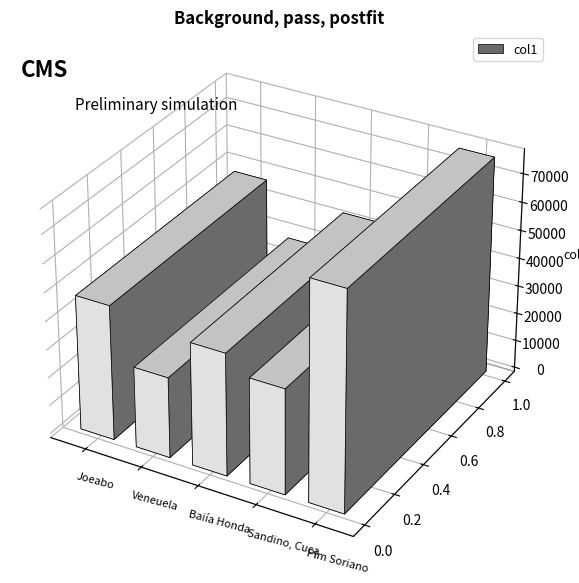

The chart shows a value of 45227.8 at Veneuela. True or false?

False